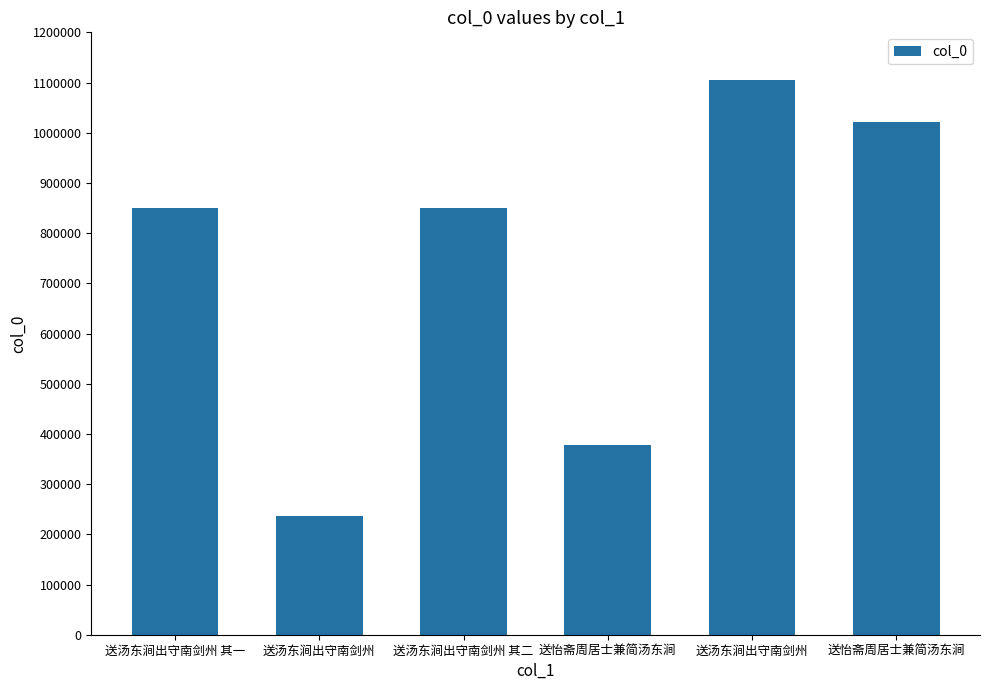

Approximately how many times larger is the value at 送汤东涧出守南剑州 compared to 送怡斋周居士兼简汤东涧?

0.2